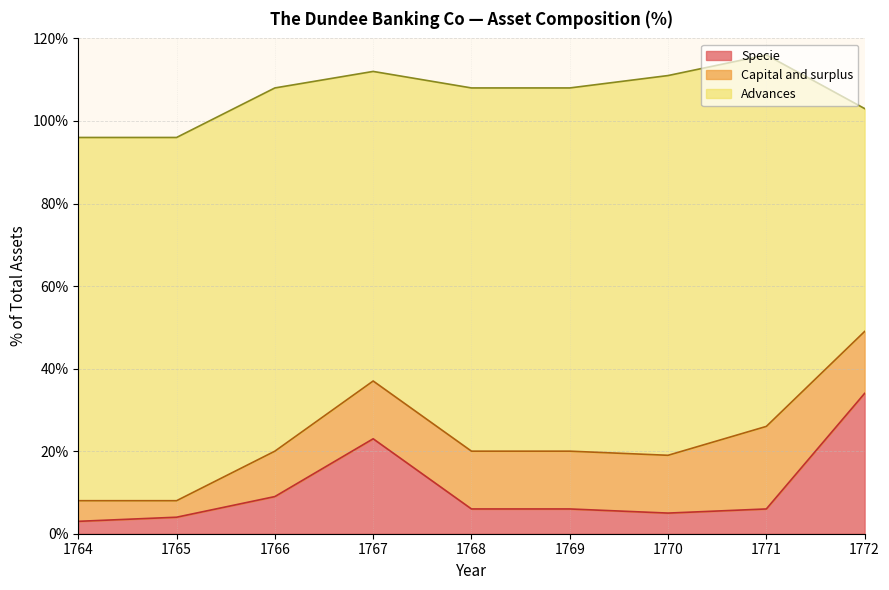

Count the number of data series in this chart.

3